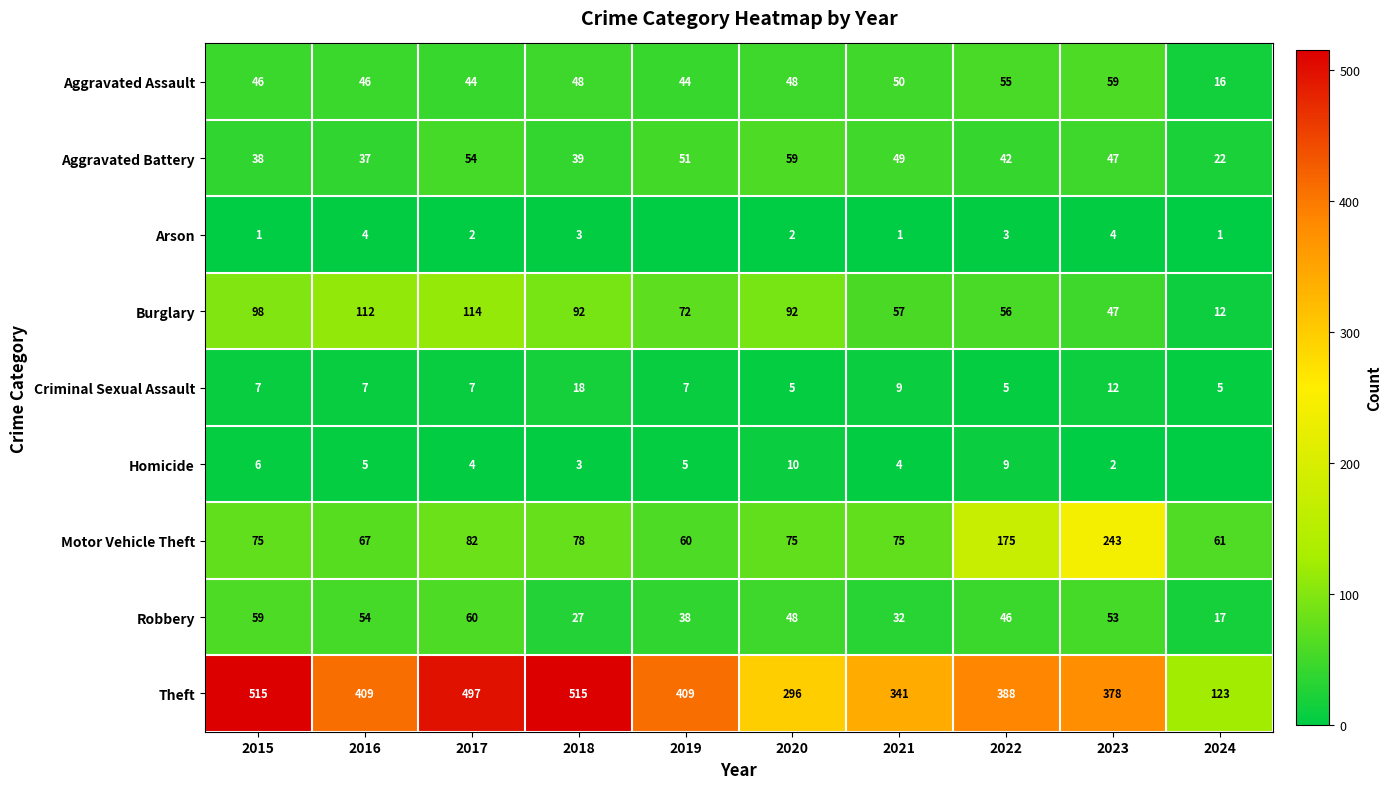

True or false: Motor Vehicle Theft has a value of 23 at 2017.

False